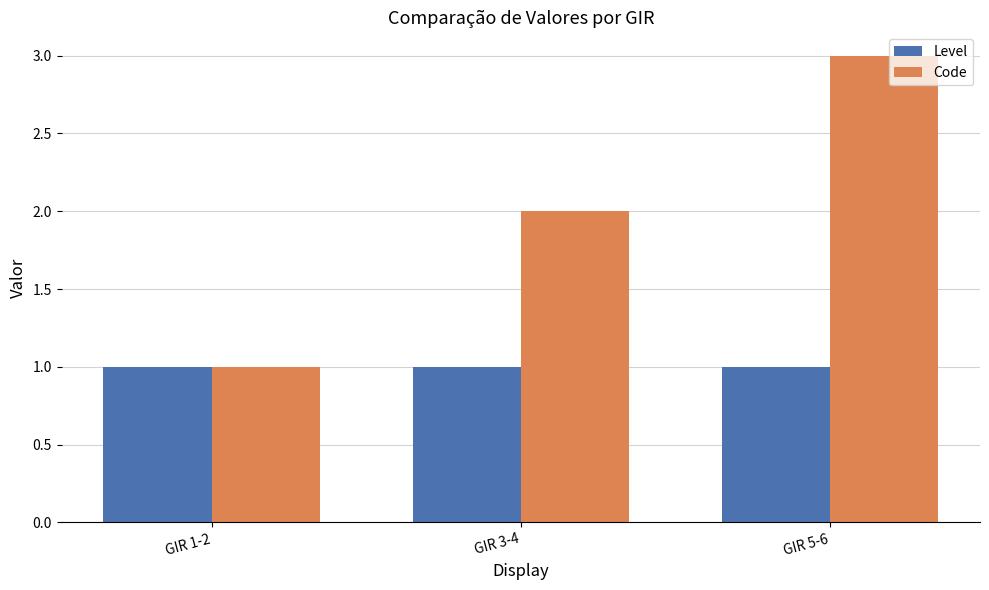

What is the label of the 2nd bar from the right?

GIR 3-4